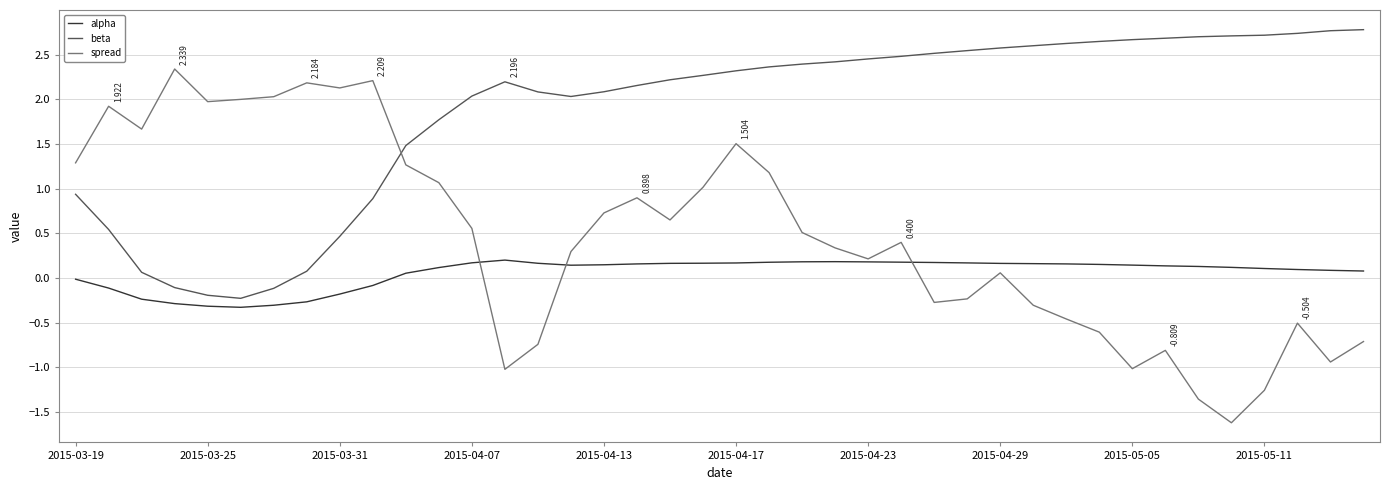

Which series has the largest range (max minus min)?

spread